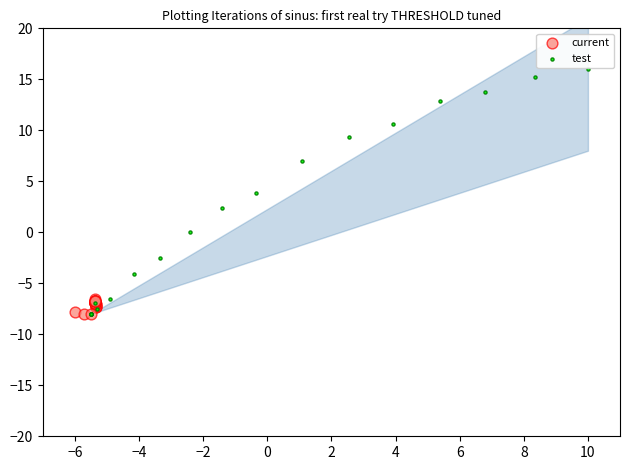

Which series reaches the maximum Y coordinate?

test